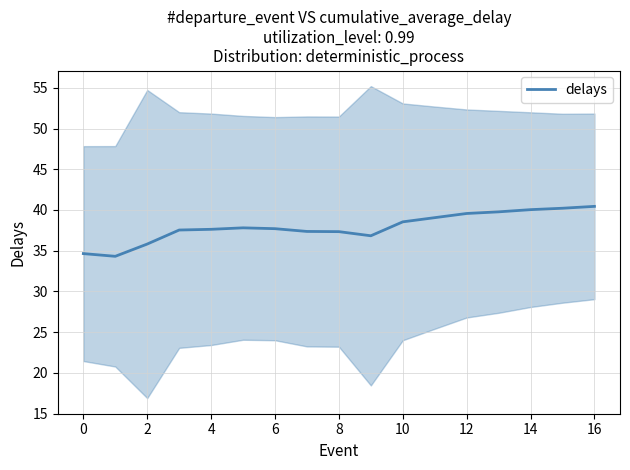

The delays series shows 28.0 at 16. True or false?

False